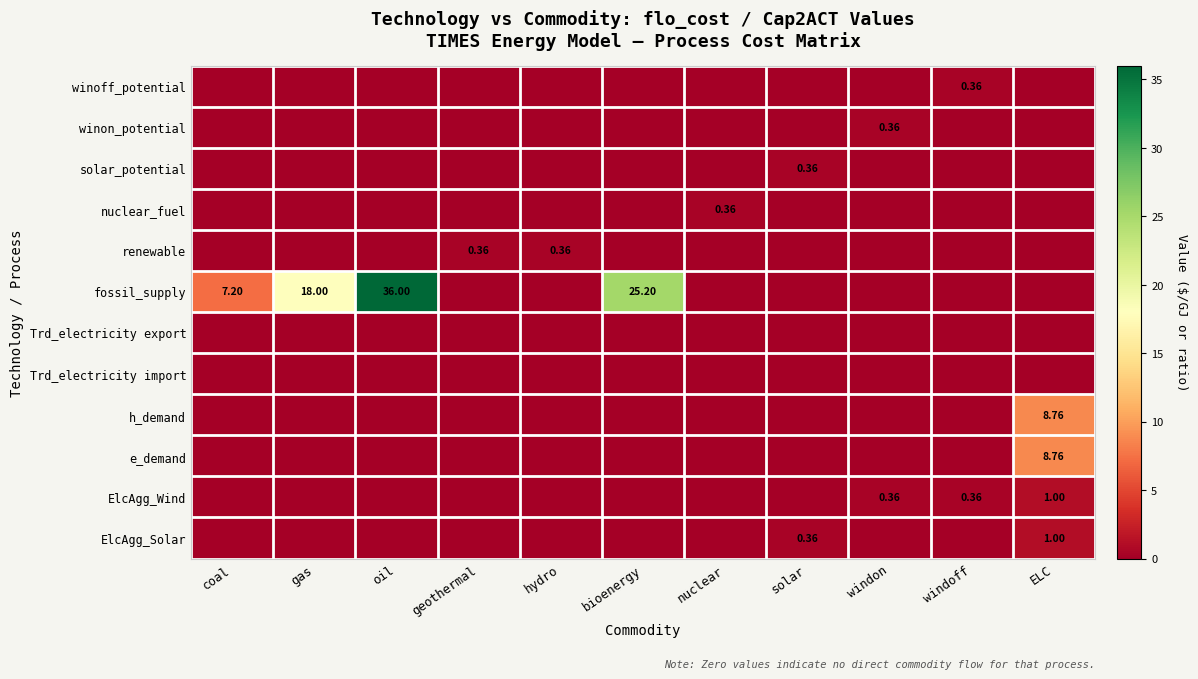

The value of nuclear_fuel at solar is 0.2. True or false?

False